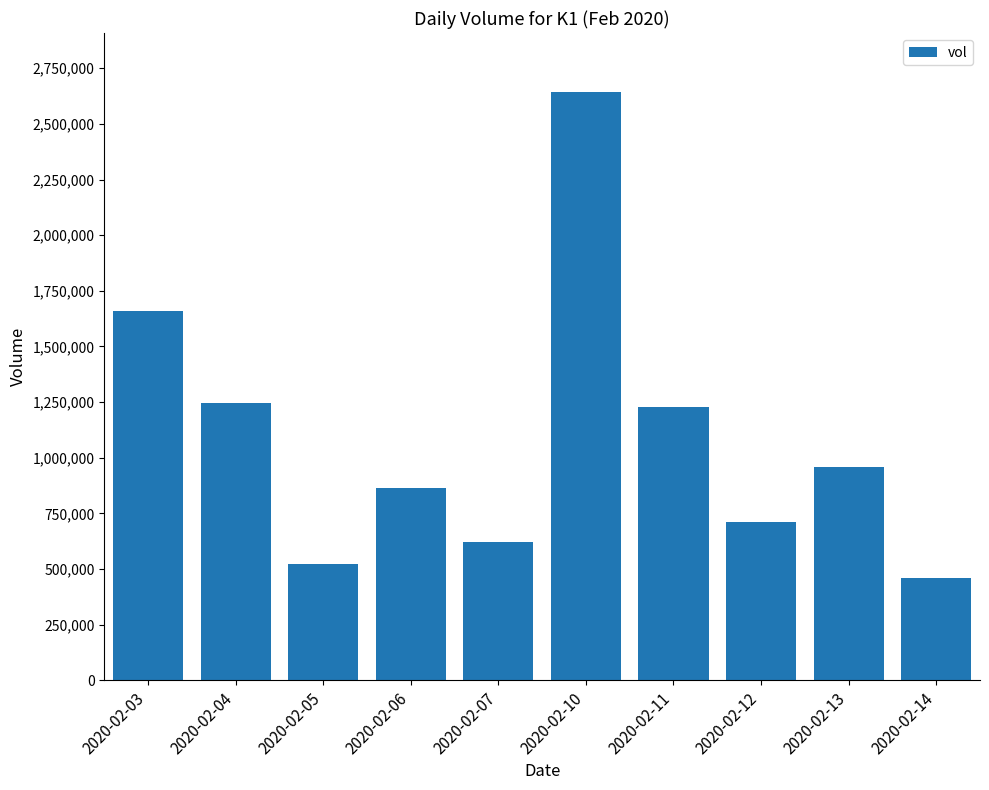

Reading left to right, extract all data points from this chart.

2020-02-03=1660700	2020-02-04=1246200	2020-02-05=523500	2020-02-06=866200	2020-02-07=620000	2020-02-10=2643900	2020-02-11=1227100	2020-02-12=709700	2020-02-13=957900	2020-02-14=461000